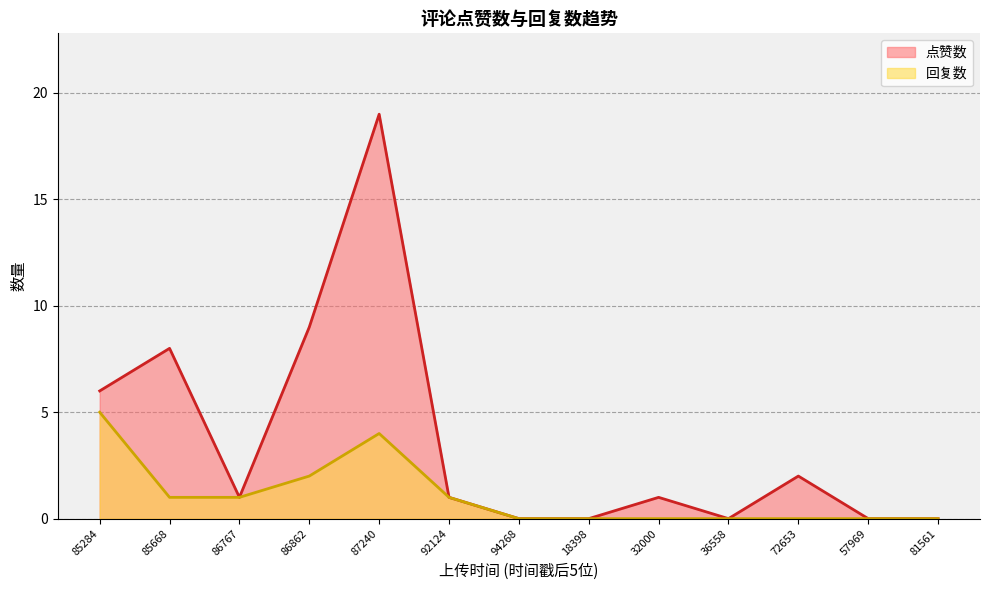

True or false: 点赞数 has a value of 0 at 1676332000.

False